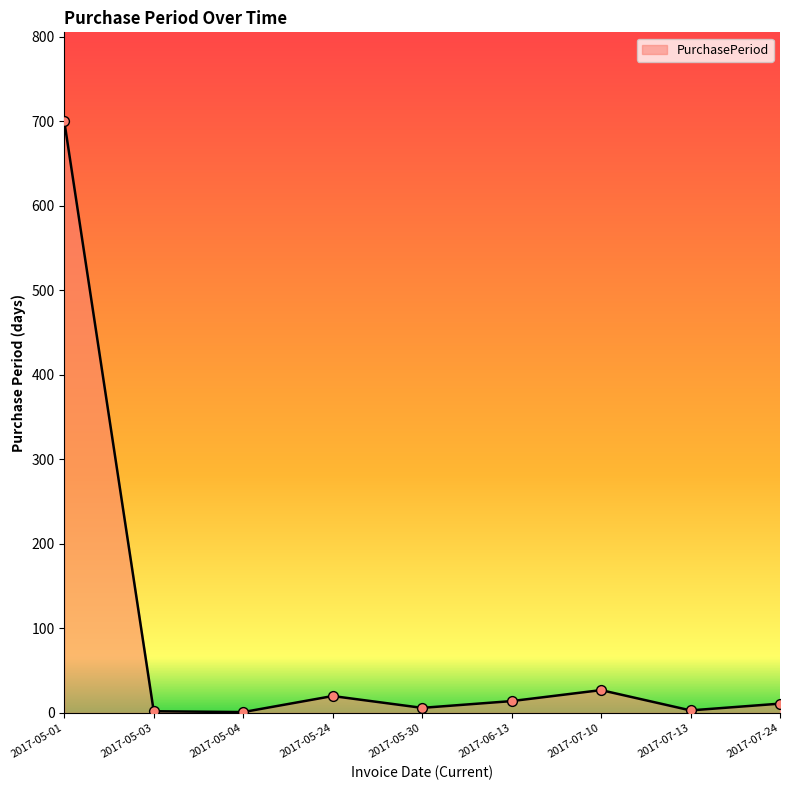

Which has a higher value, 2017-05-24 or 2017-07-24?

2017-05-24